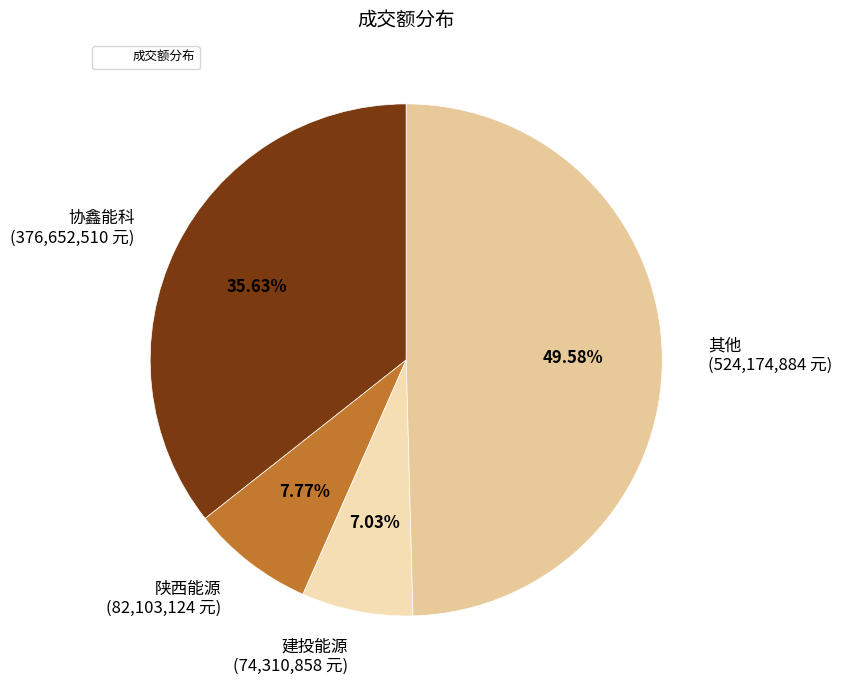

Count the number of slices in the pie.

4